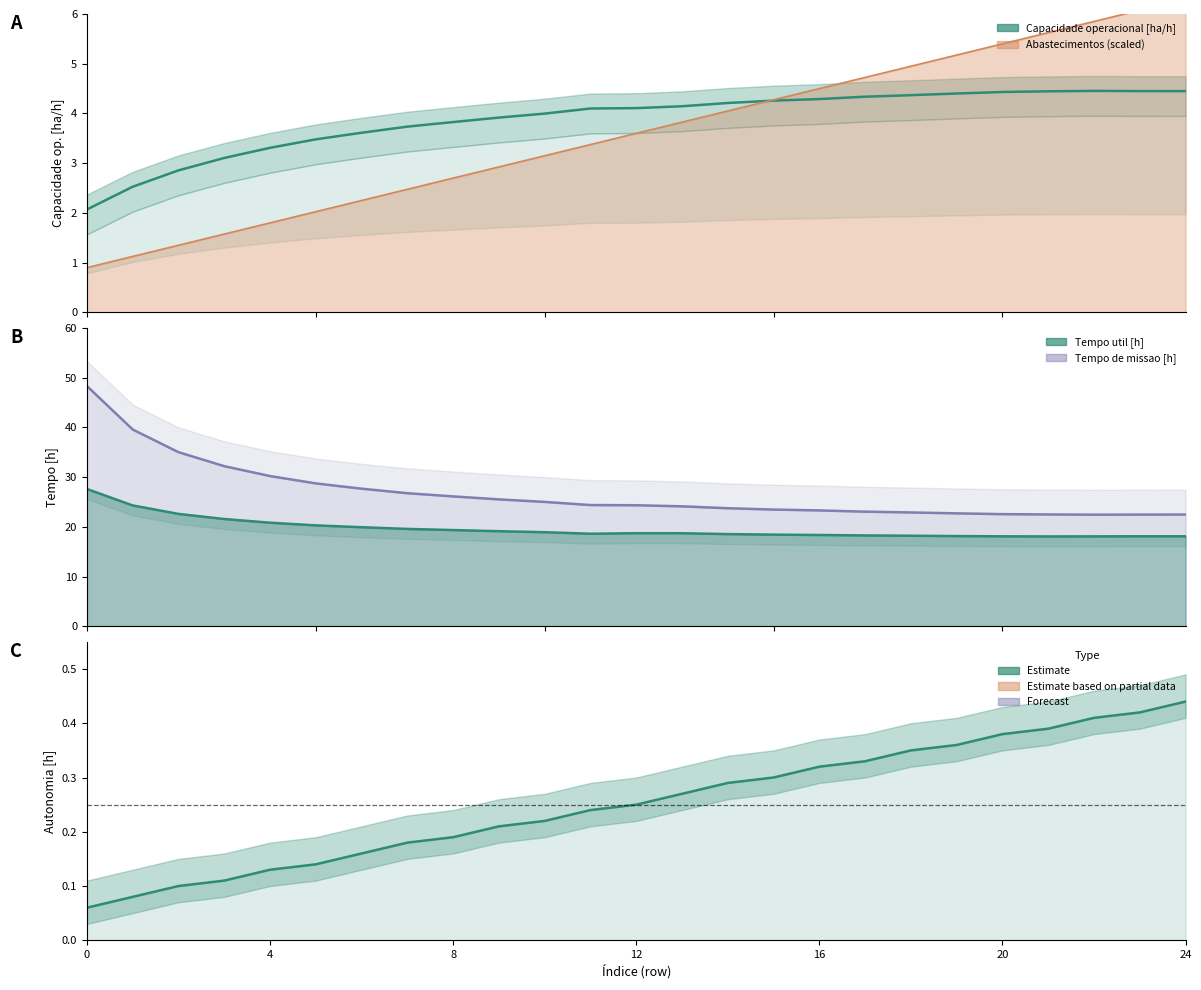

At how many categories does at least one series exceed 12?

25